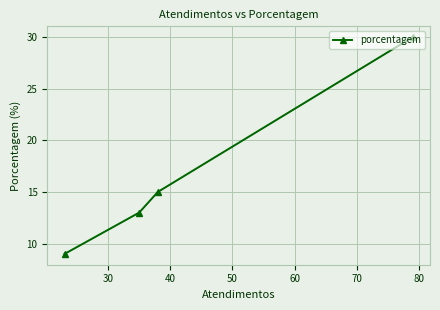

What is the difference between the maximum and minimum values?

21